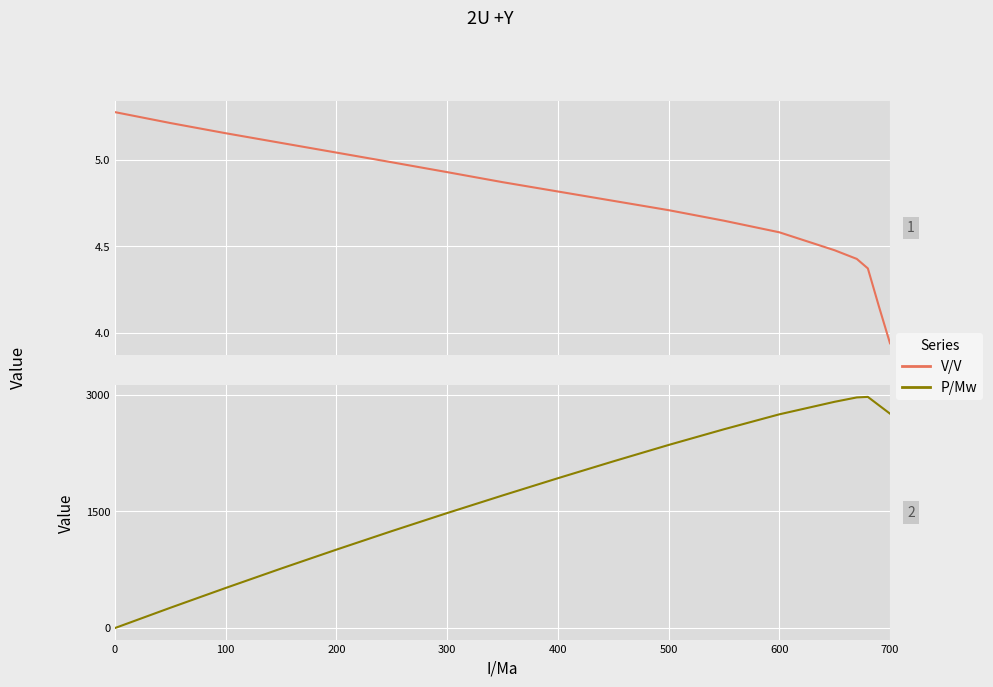

List the series in order of their peak value, highest first.

P/Mw, V/V